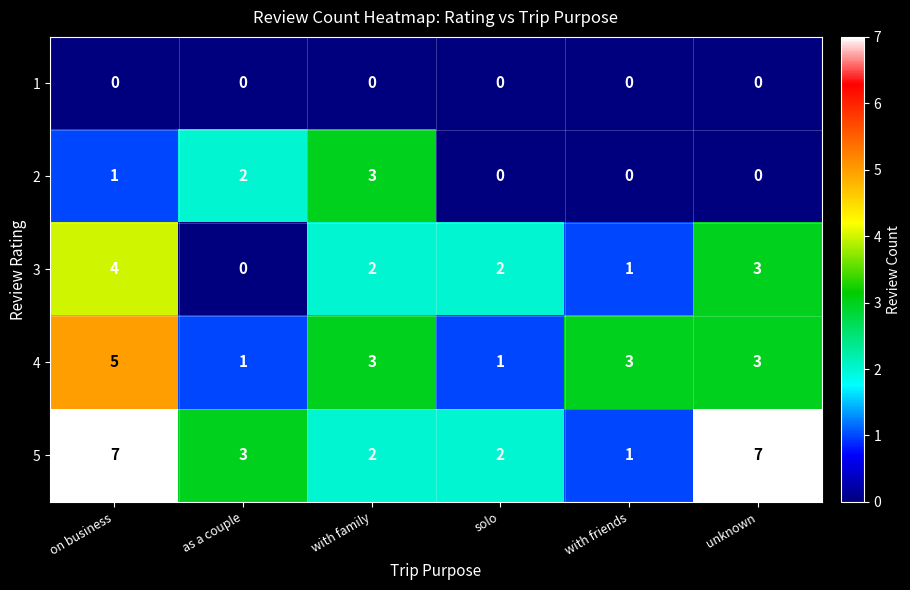

What is the maximum value shown in the chart?

7